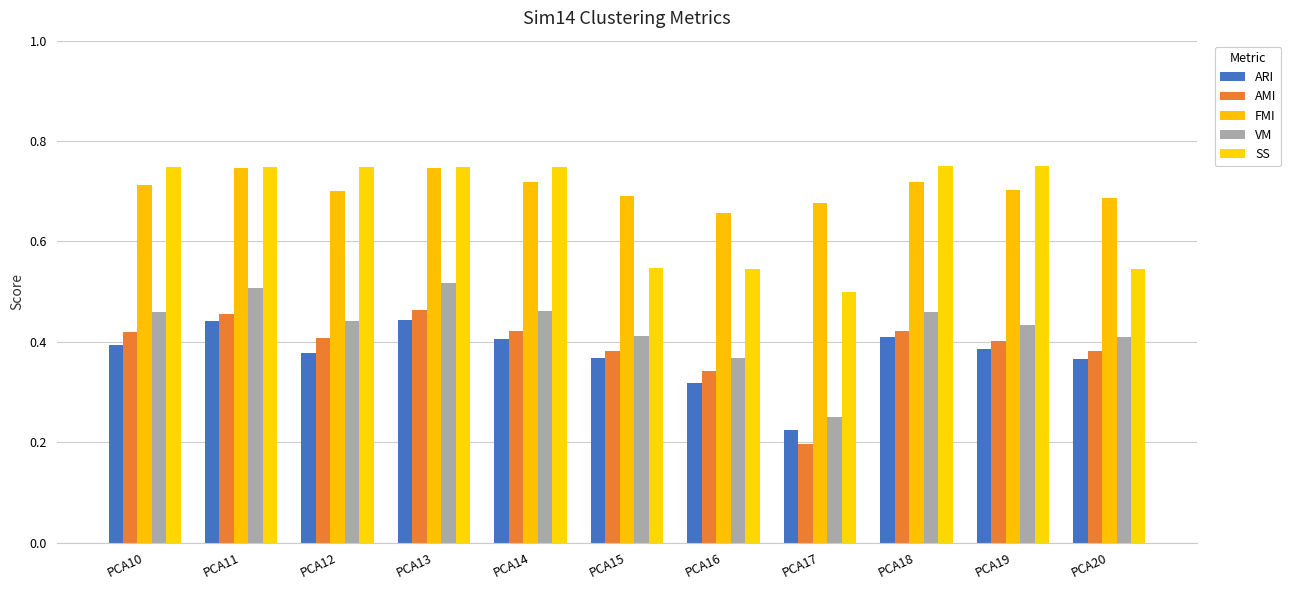

Which has a higher value, PCA18 or PCA20?

PCA18